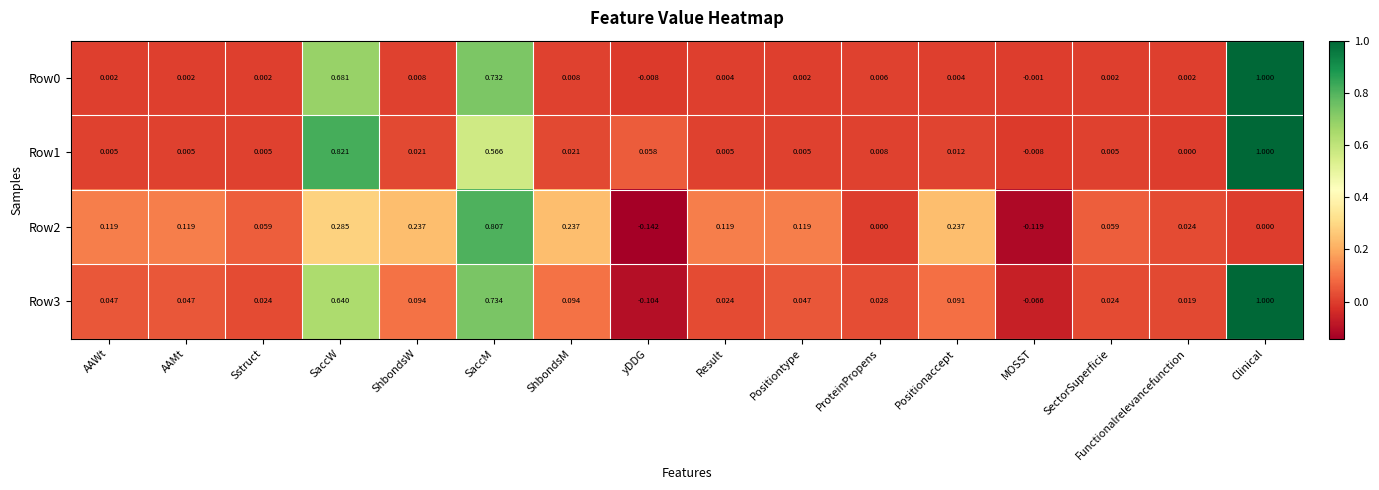

Is the value of Row3 at Sstruct greater than the value of Row0 at yDDG?

Yes